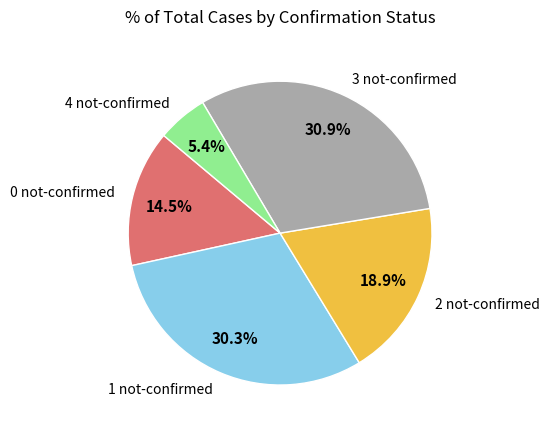

Does 2 not-confirmed account for over 50% of the chart?

No